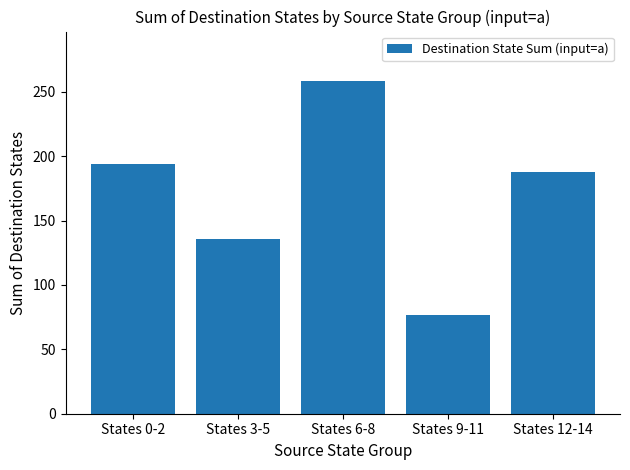

What is the value of the 3rd bar from the left?

258